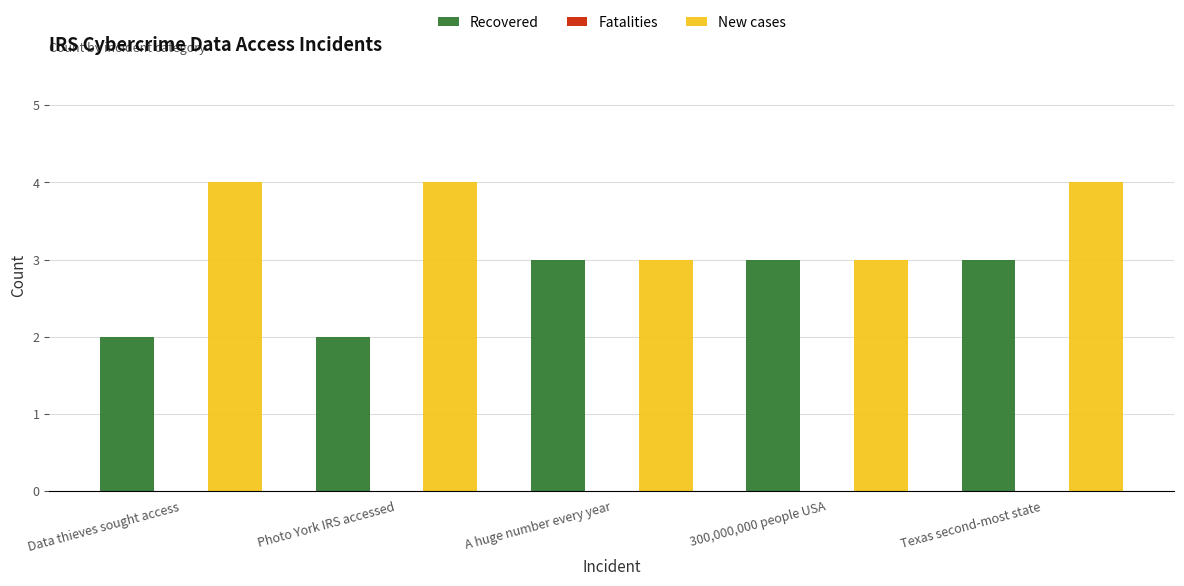

Rank the series at Data thieves sought access from lowest to highest value.

Recovered, New cases